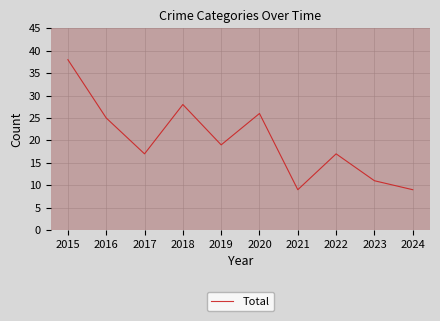

Where is the first local maximum?

2018